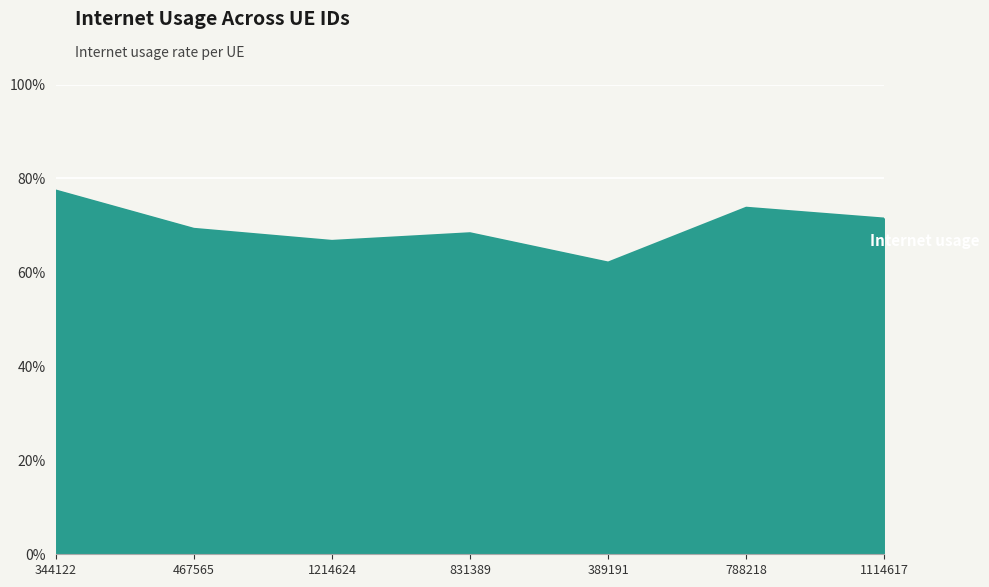

How many points are lower than both their immediate neighbors (excluding endpoints)?

2